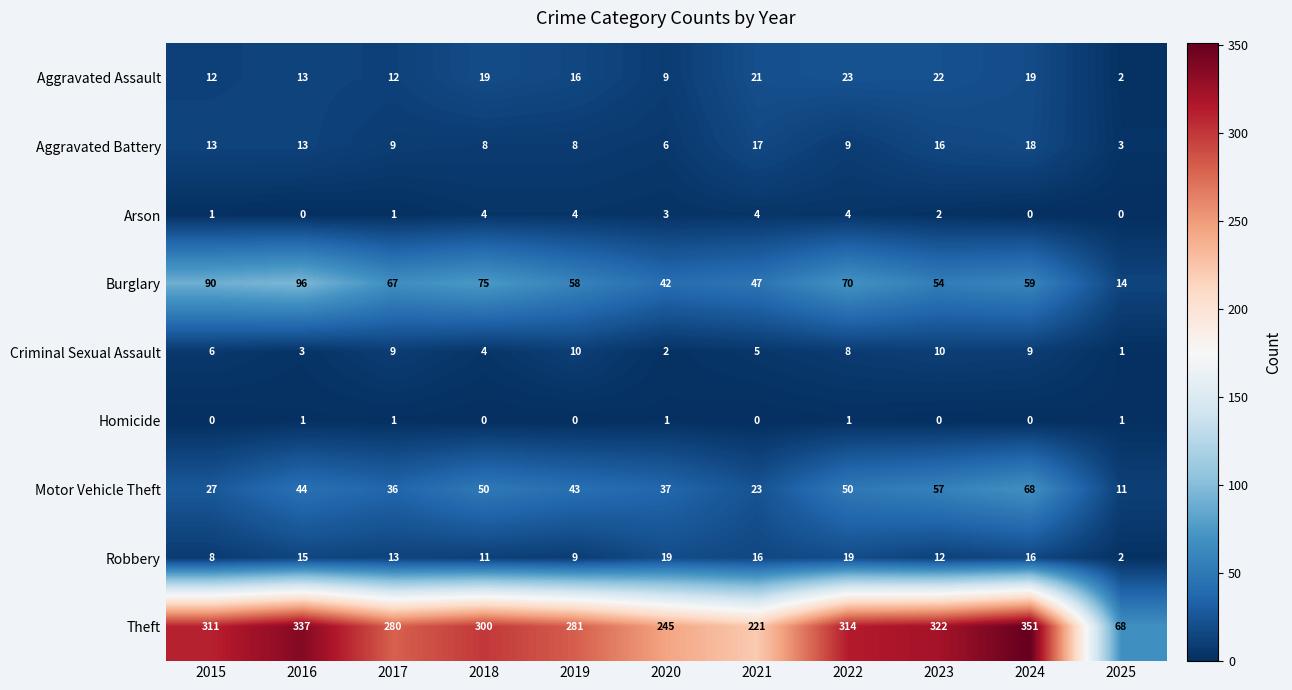

Read the Robbery value at 2015.

8